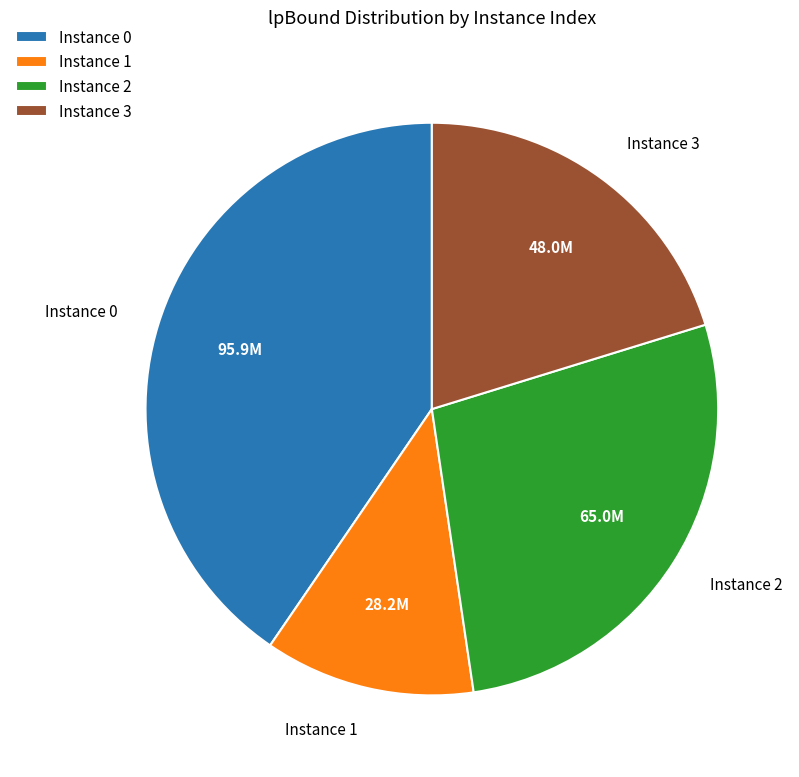

Do Instance 2 and Instance 1 together represent more than half of the pie?

No